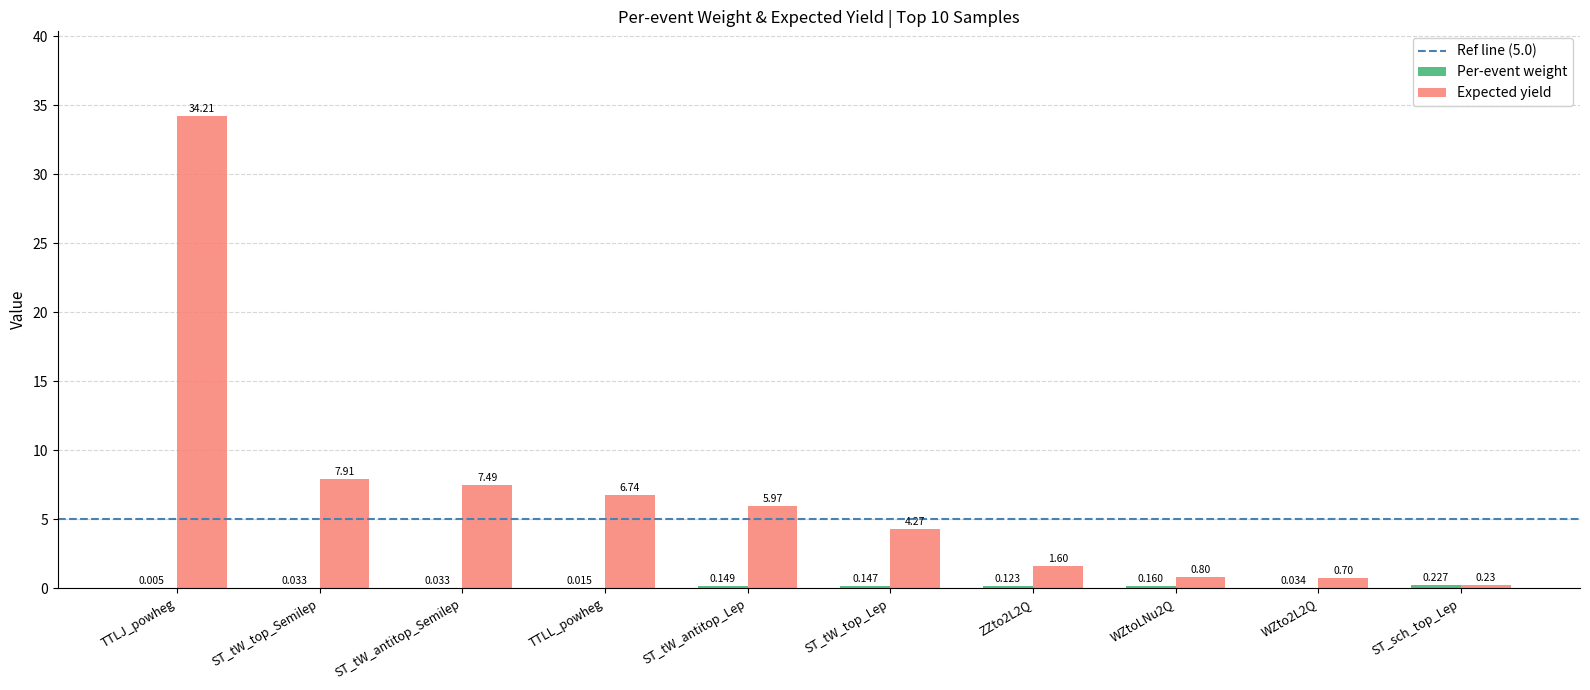

At which category does the chart reach its peak across all series?

TTLJ_powheg